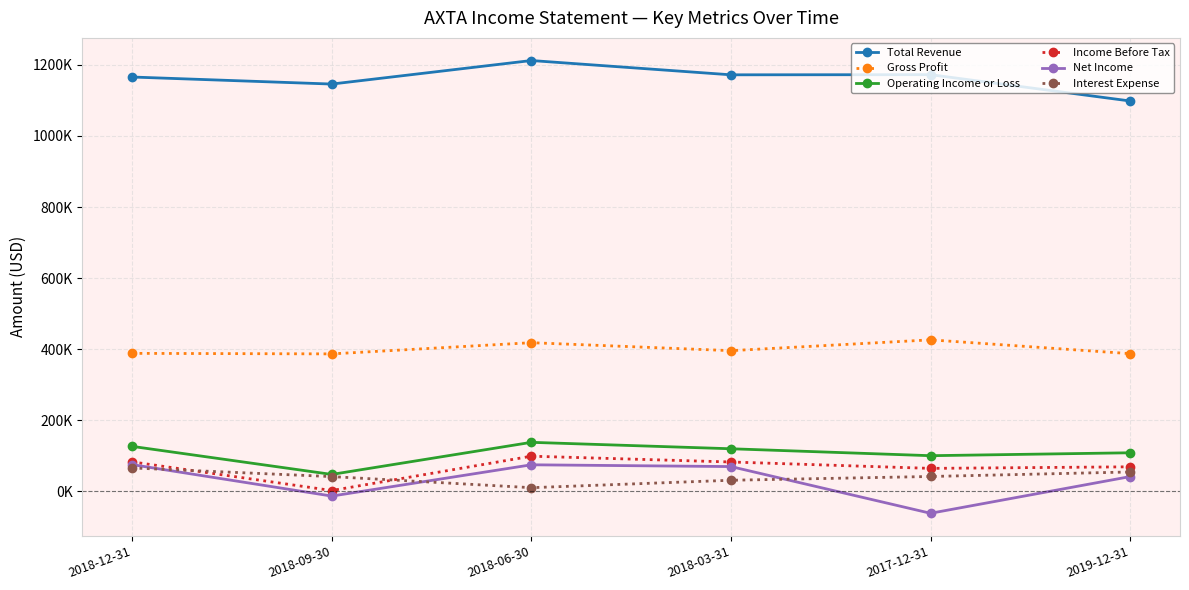

What is the sum of all Net Income values?

187300